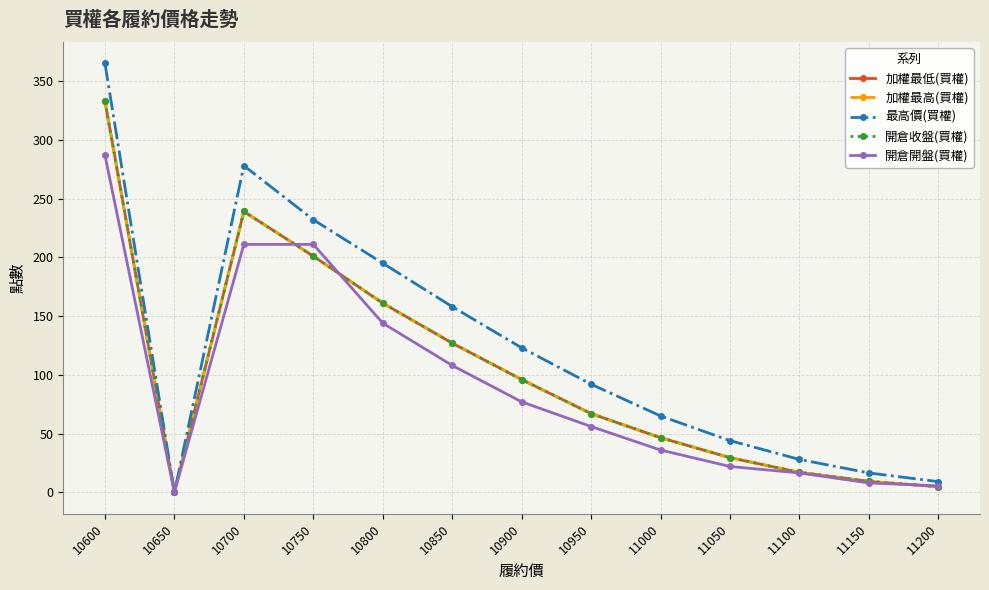

Is it true that 最高價(買權) equals 44.0 at 11050?

True